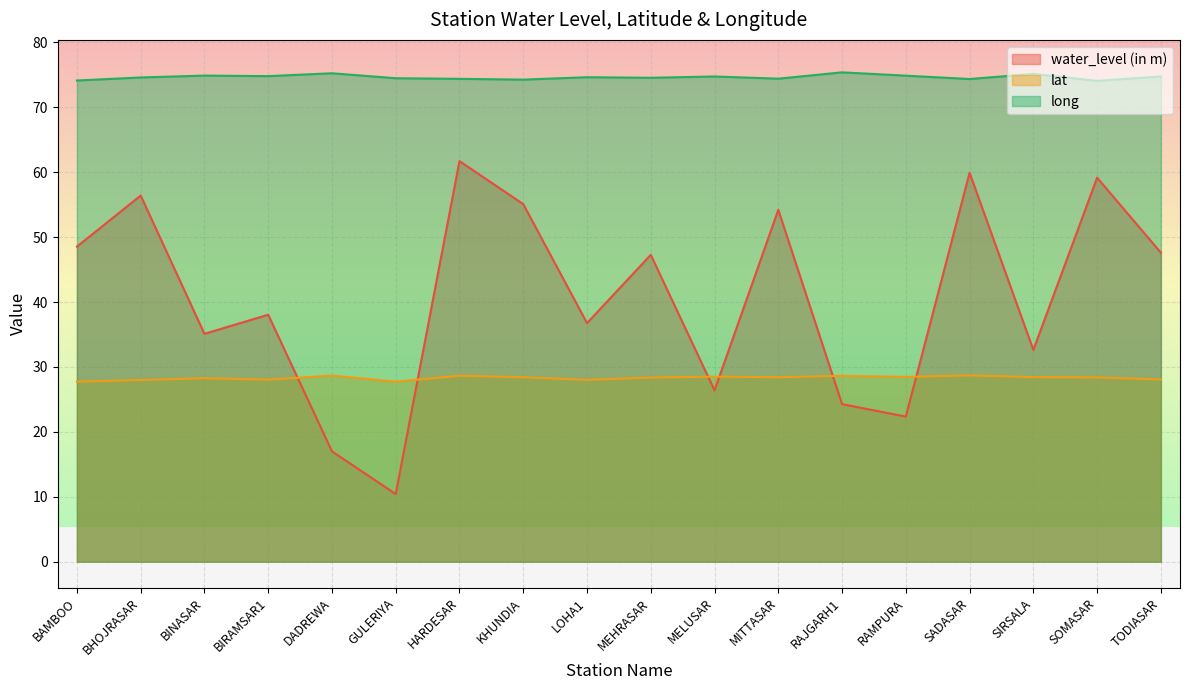

How many lines are shown in the chart?

3